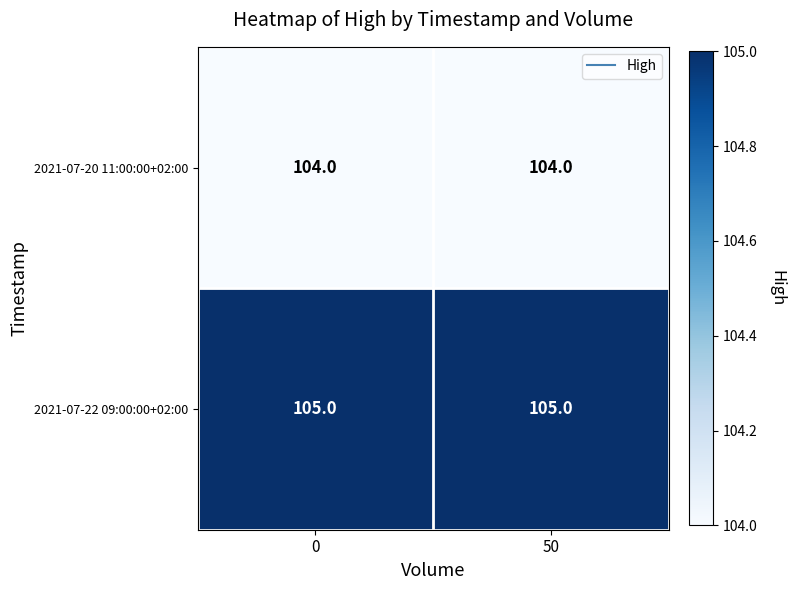

Read the 2021-07-20 11:00:00+02:00 value at 50.

104